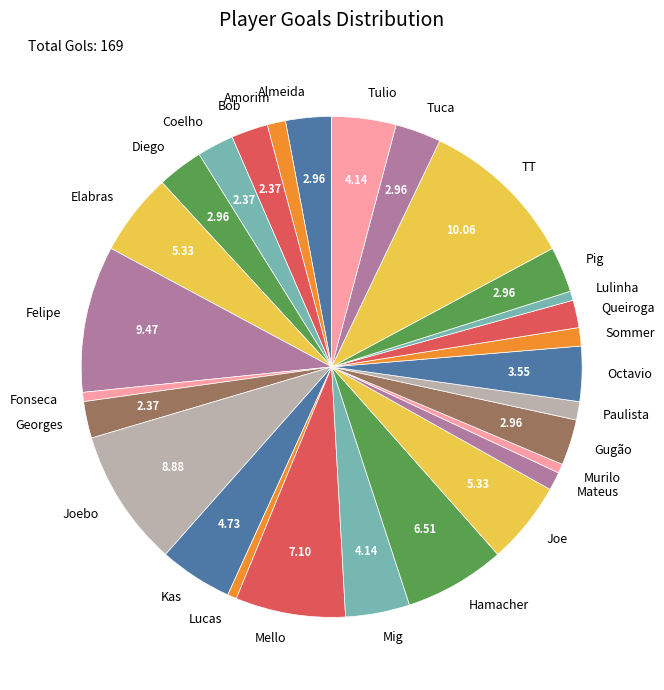

What is the largest slice in the pie chart?

TT